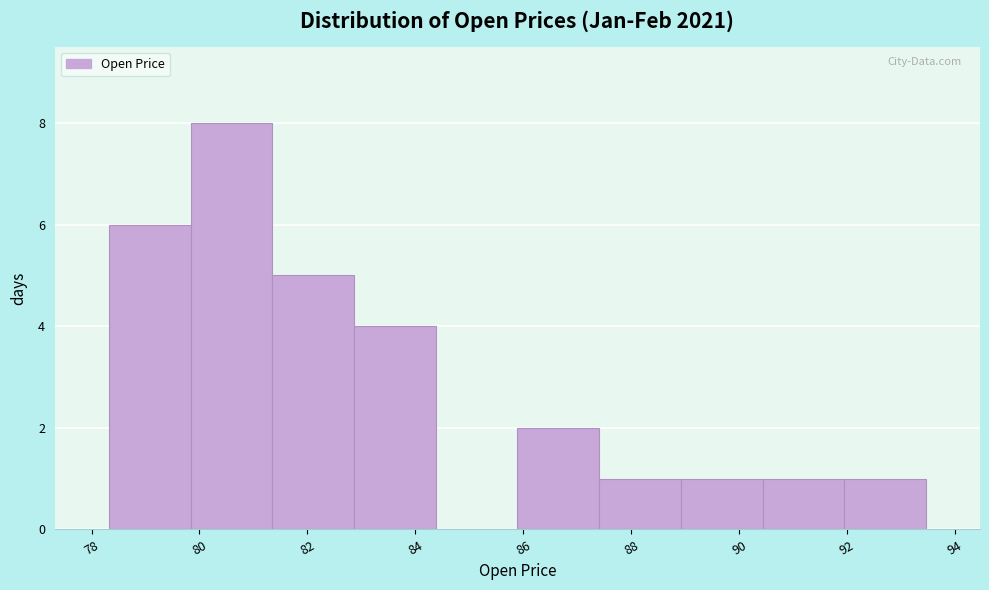

Reading left to right, list every bar in this chart as the range it spans on the x-axis followed by its height. Neither the bar edges nor the heights are printed on the chart, so give them approximately, as read against the axes.

78.4 to 79.8: 6
79.8 to 81.4: 8
81.4 to 82.8: 5
82.8 to 84.4: 4
84.4 to 85.8: 0
85.8 to 87.4: 2
87.4 to 89.0: 1
89.0 to 90.4: 1
90.4 to 92.0: 1
92.0 to 93.4: 1